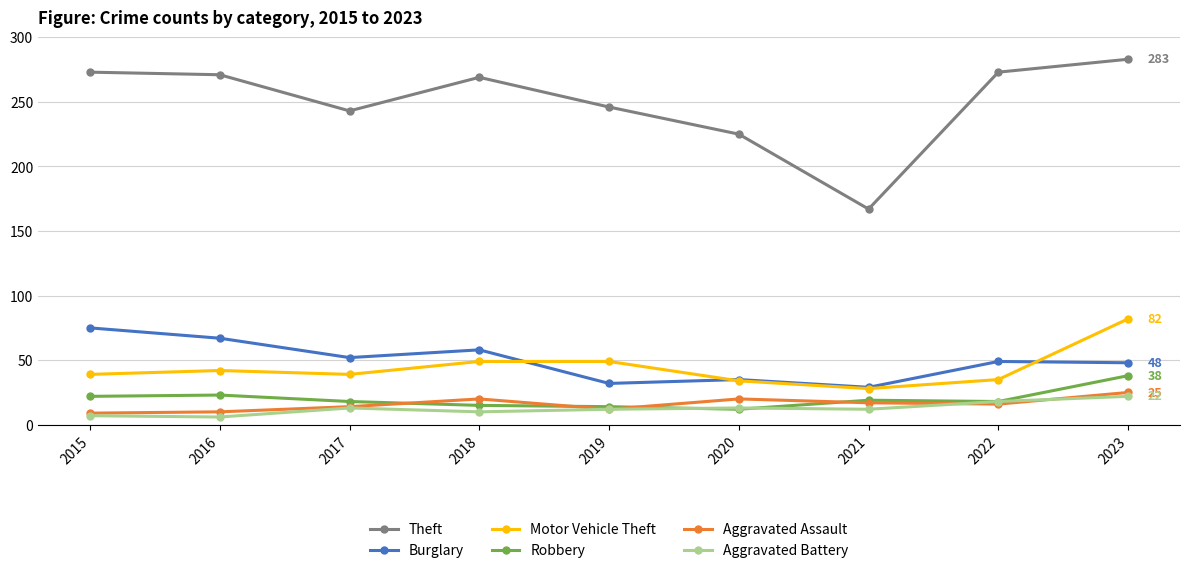

How many categories are shown in the chart?

9